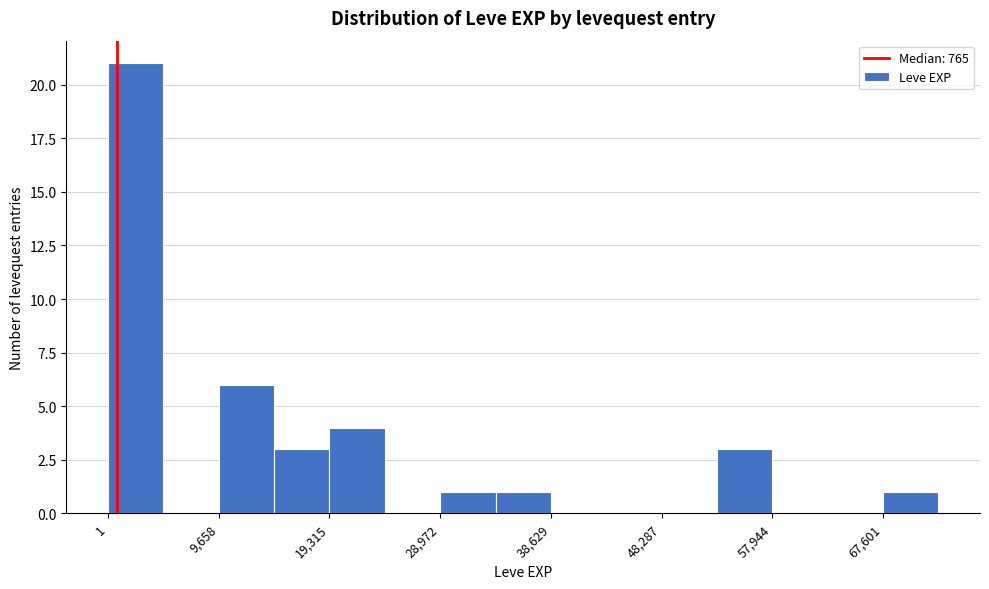

Reading left to right, transcribe this chart: for each bar, give the range it covers on the x-axis and its height. Neither the bar edges nor the heights are printed on the chart, so give them approximately, as read against the axes.

0 to 5000: 21
5000 to 10000: 0
10000 to 14000: 6
14000 to 19000: 3
19000 to 24000: 4
24000 to 29000: 0
29000 to 34000: 1
34000 to 39000: 1
39000 to 43000: 0
43000 to 48000: 0
48000 to 53000: 0
53000 to 58000: 3
58000 to 63000: 0
63000 to 68000: 0
68000 to 72000: 1